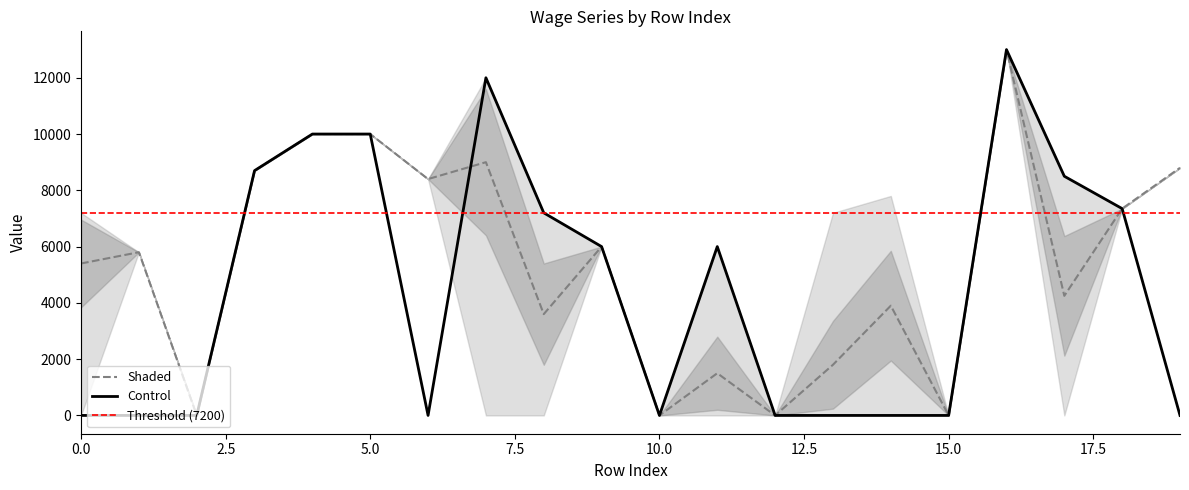

The value of Control at 5.0 is 10000. True or false?

True